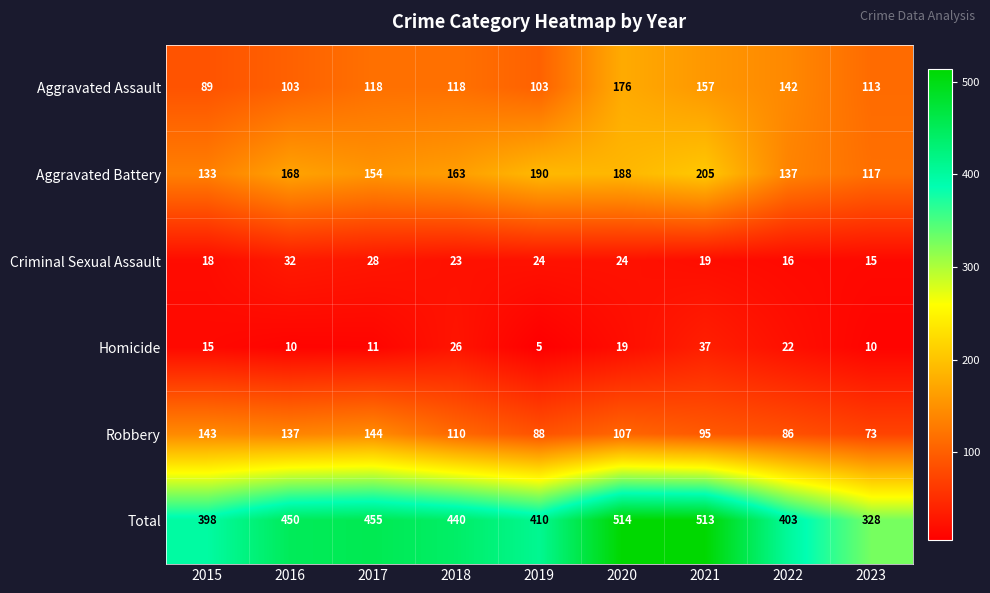

How many data points does each series have?

9